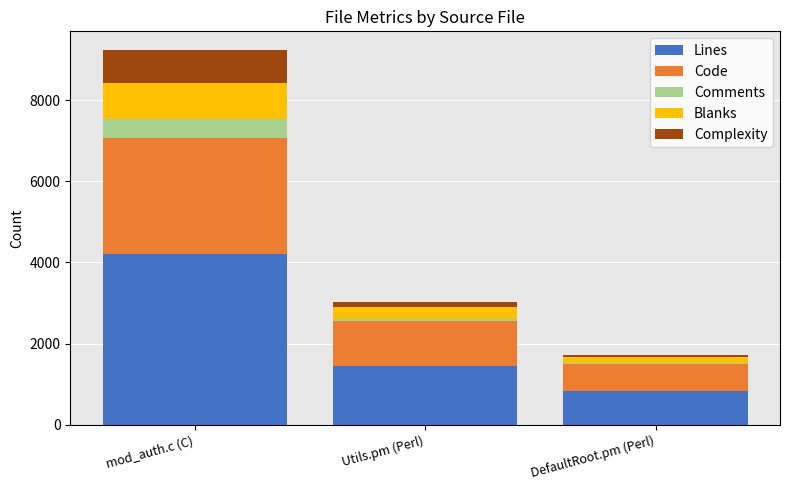

At which category is the sum across all series the highest?

mod_auth.c (C)